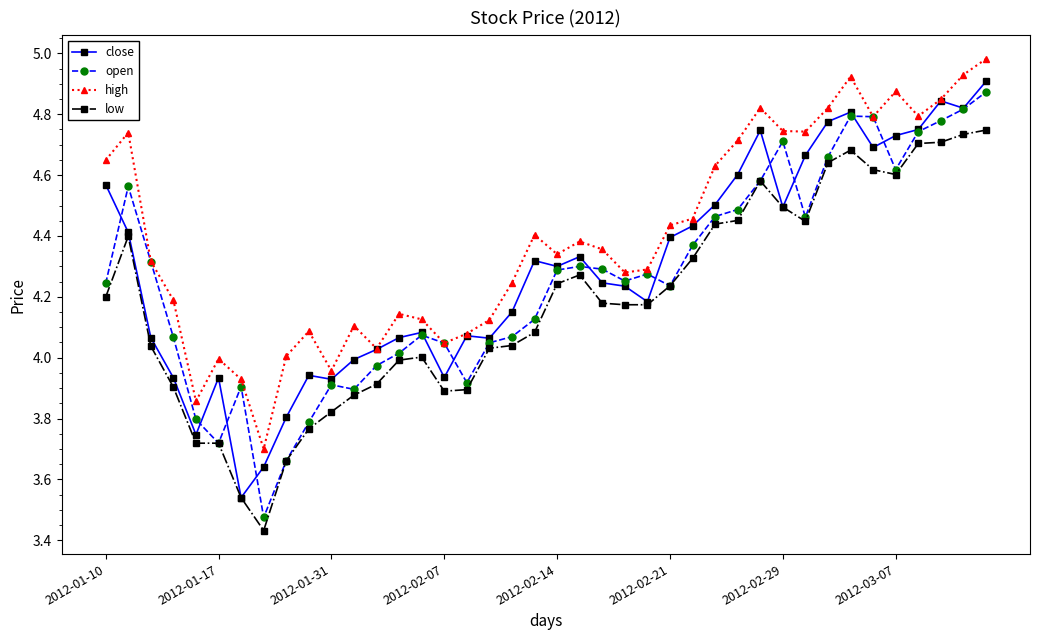

At how many categories does at least one series exceed 3?

40